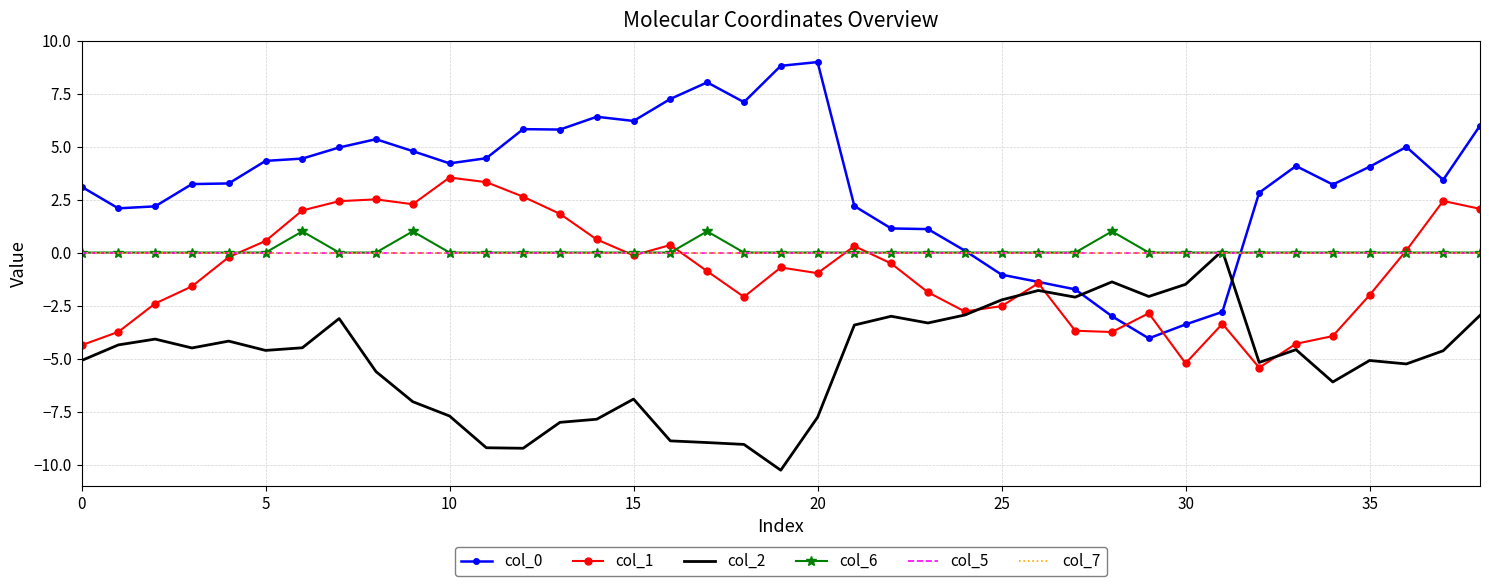

Reading left to right, list all the values displayed in this chart.

col_0: 3.1	2.1	2.2	3.2	3.3	4.3	4.4	5.0	5.3	4.8	4.2	4.5	5.8	5.8	6.4	6.2	7.2	8.0	7.1	8.8	9.0	2.2	1.1	1.1	0.1	-1.0	-1.4	-1.7	-3.0	-4.0	-3.4	-2.8	2.8	4.1	3.2	4.0	5.0	3.4	6.0
col_1: -4.4	-3.7	-2.4	-1.6	-0.2	0.5	2.0	2.4	2.5	2.3	3.5	3.3	2.6	1.8	0.6	-0.1	0.4	-0.9	-2.1	-0.7	-1.0	0.3	-0.5	-1.9	-2.8	-2.5	-1.4	-3.7	-3.7	-2.9	-5.2	-3.4	-5.4	-4.3	-3.9	-2.0	0.1	2.4	2.1
col_2: -5.1	-4.4	-4.1	-4.5	-4.2	-4.6	-4.5	-3.1	-5.6	-7.0	-7.7	-9.2	-9.2	-8.0	-7.9	-6.9	-8.9	-9.0	-9.1	-10.3	-7.8	-3.4	-3.0	-3.3	-2.9	-2.2	-1.8	-2.1	-1.4	-2.1	-1.5	0.1	-5.2	-4.6	-6.1	-5.1	-5.3	-4.6	-3.0
col_6: 0.0	0.0	0.0	0.0	0.0	0.0	1.0	0.0	0.0	1.0	0.0	0.0	0.0	0.0	0.0	0.0	0.0	1.0	0.0	0.0	0.0	0.0	0.0	0.0	0.0	0.0	0.0	0.0	1.0	0.0	0.0	0.0	0.0	0.0	0.0	0.0	0.0	0.0	0.0
col_5: 0.0	0.0	0.0	0.0	0.0	0.0	0.0	0.0	0.0	0.0	0.0	0.0	0.0	0.0	0.0	0.0	0.0	0.0	0.0	0.0	0.0	0.0	0.0	0.0	0.0	0.0	0.0	0.0	0.0	0.0	0.0	0.0	0.0	0.0	0.0	0.0	0.0	0.0	0.0
col_7: 0.0	0.0	0.0	0.0	0.0	0.0	0.0	0.0	0.0	0.0	0.0	0.0	0.0	0.0	0.0	0.0	0.0	0.0	0.0	0.0	0.0	0.0	0.0	0.0	0.0	0.0	0.0	0.0	0.0	0.0	0.0	0.0	0.0	0.0	0.0	0.0	0.0	0.0	0.0